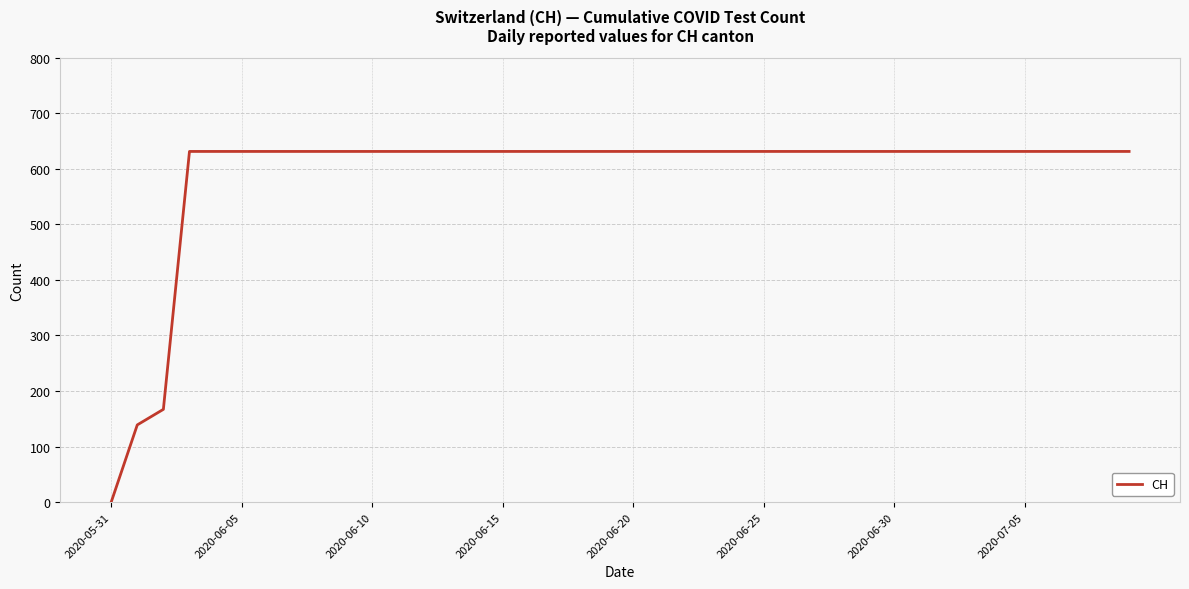

Reading left to right, extract all data points from this chart.

0	139	167	631	631	631	631	631	631	631	631	631	631	631	631	631	631	631	631	631	631	631	631	631	631	631	631	631	631	631	631	631	631	631	631	631	631	631	631	631